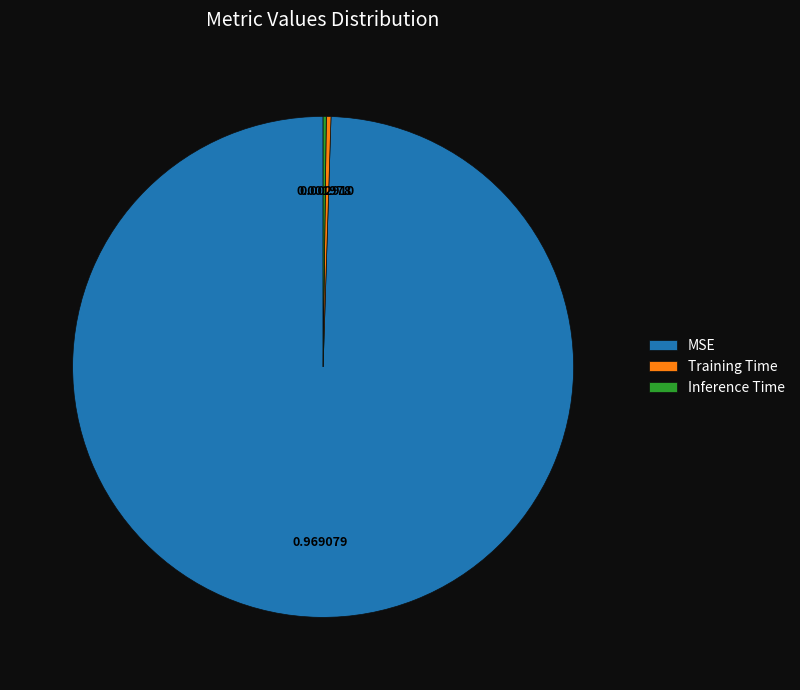

Is there a majority slice in this chart?

Yes